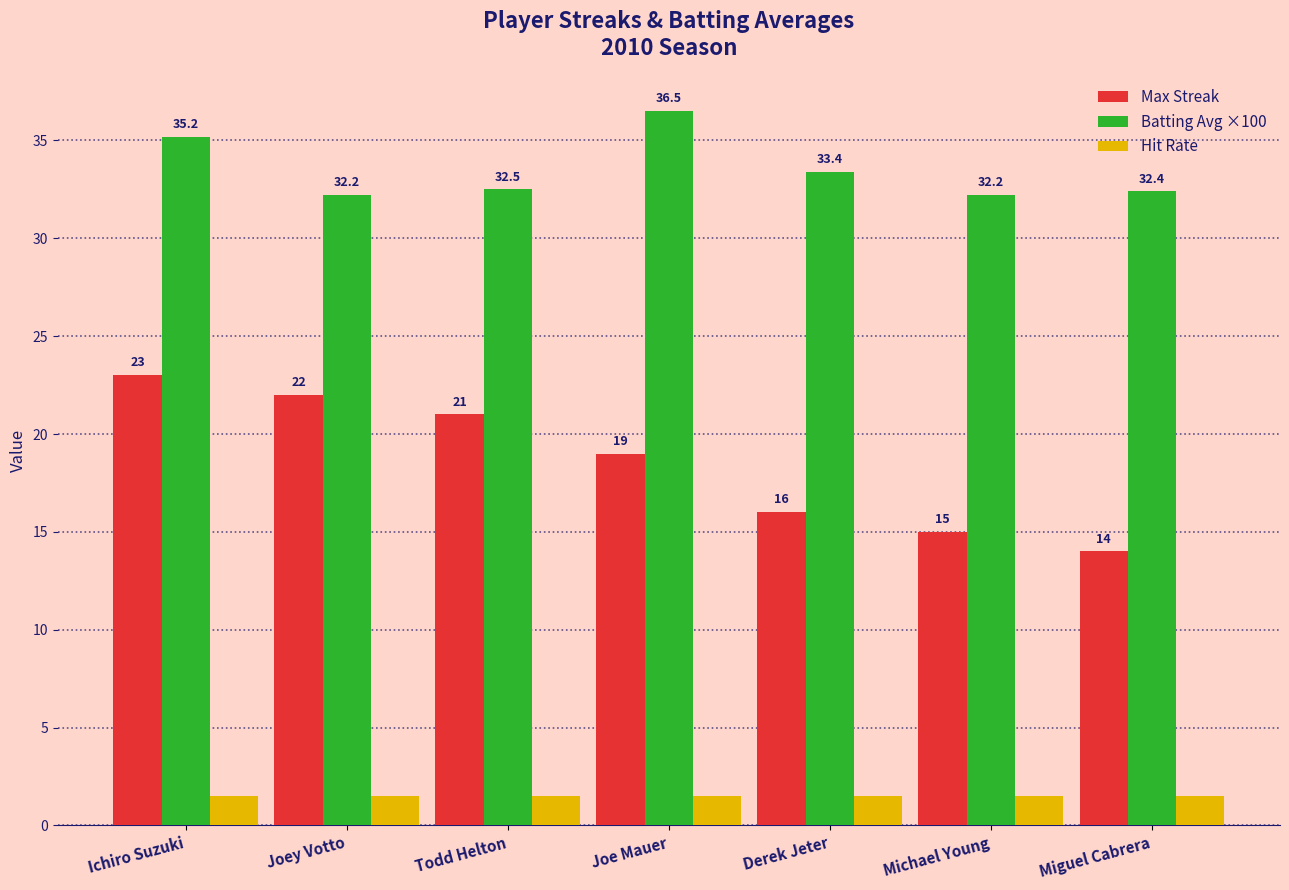

Reading left to right, extract all data points from this chart.

Max Streak: 23.0	22.0	21.0	19.0	16.0	15.0	14.0
Batting Avg ×100: 35.2	32.2	32.5	36.5	33.4	32.2	32.4
Hit Rate: 1.5	1.5	1.5	1.5	1.5	1.5	1.5